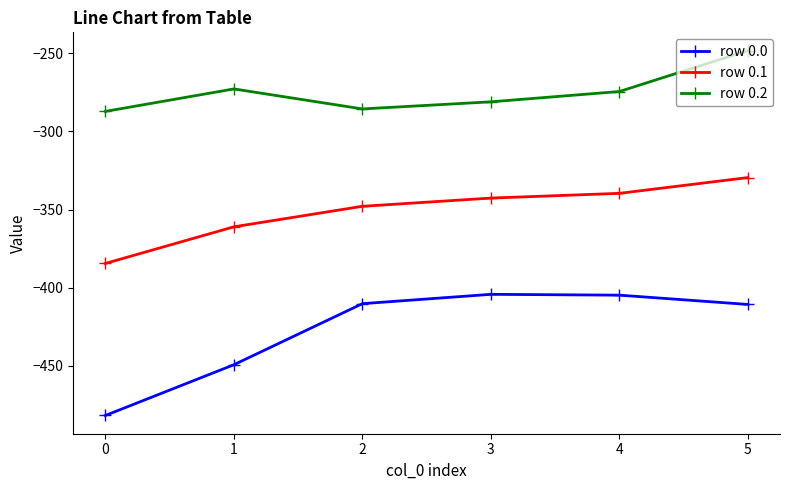

Does the chart display data point markers on the line(s)?

Yes